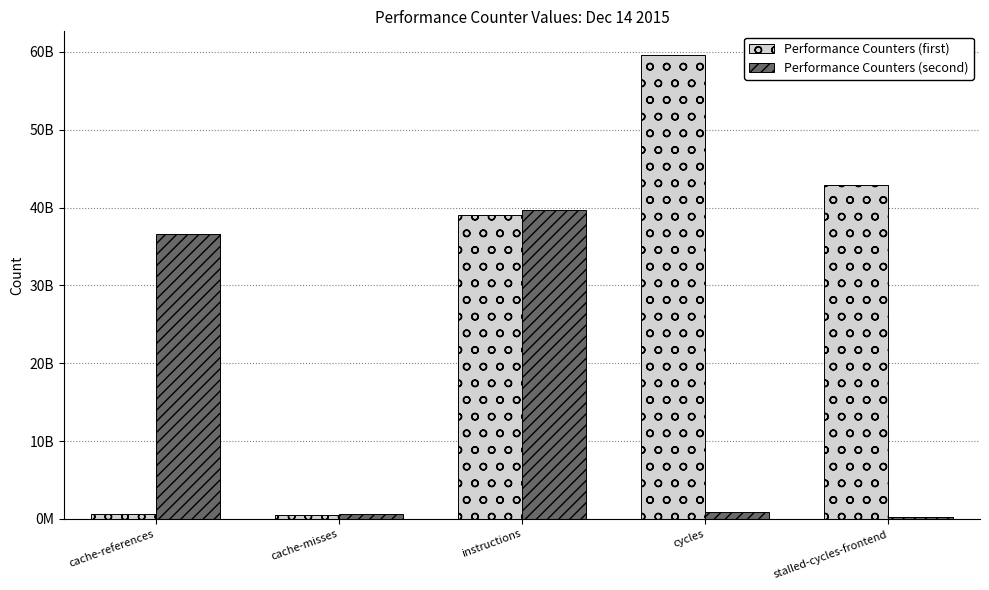

Rank the series by their average value, from highest to lowest.

Performance Counters (first), Performance Counters (second)